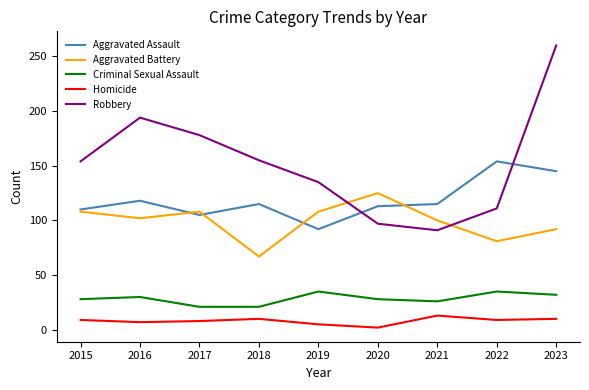

What is the average value of the Homicide series?

8